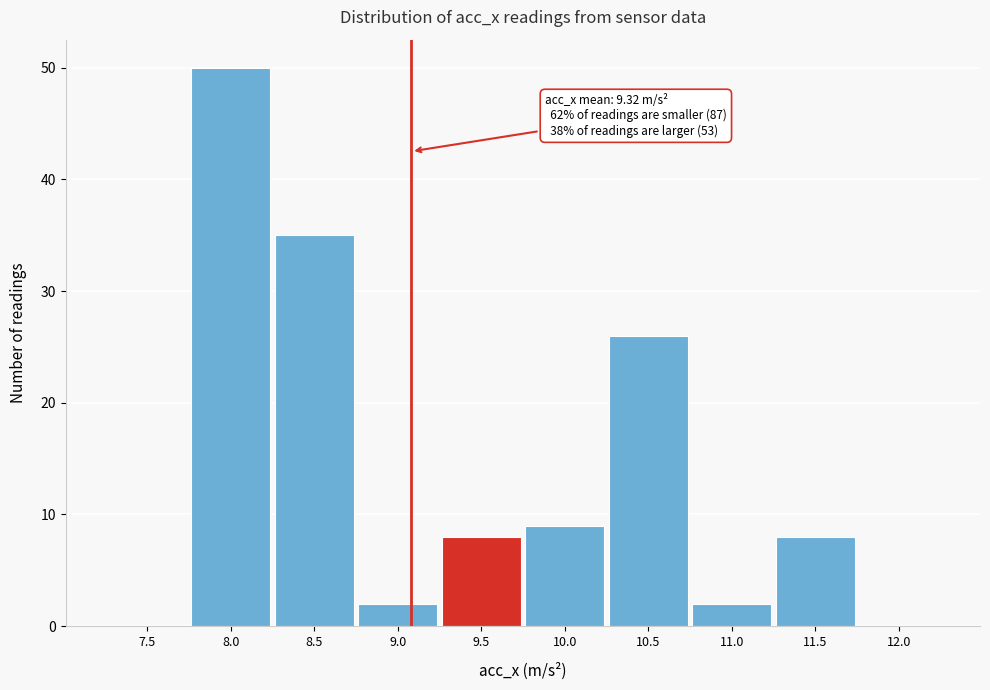

Reading left to right, list all the values displayed in this chart.

7.5=0	8.0=50	8.5=35	9.0=2	9.5=8	10.0=9	10.5=26	11.0=2	11.5=8	12.0=0